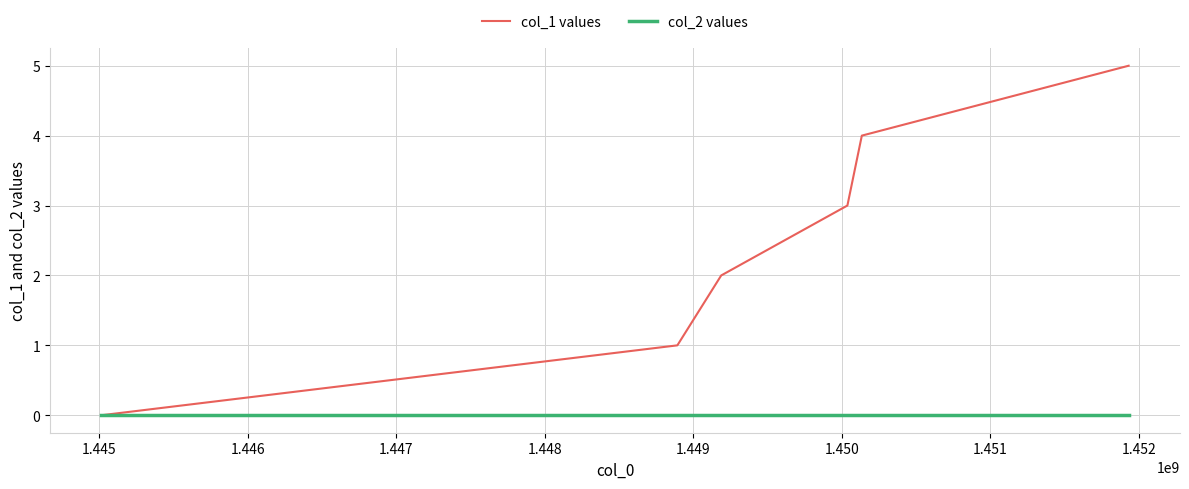

Which series has the largest total across all categories?

col_1 values